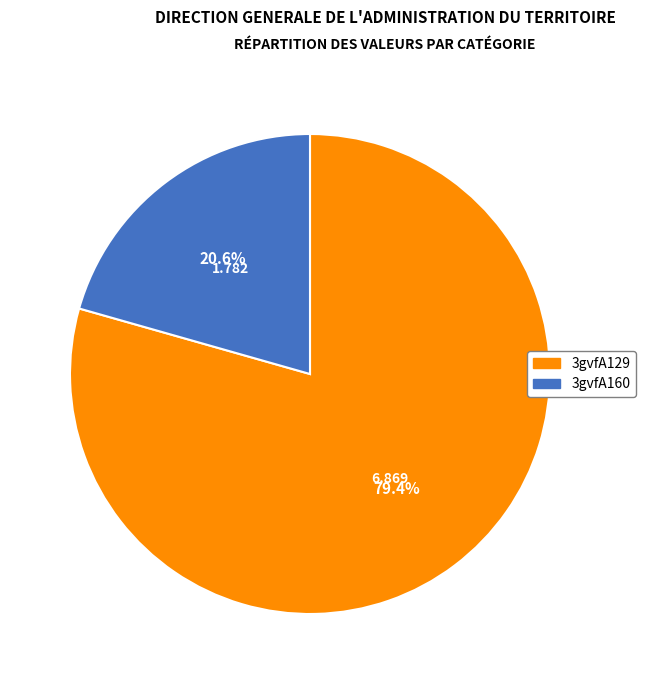

How much of the chart is everything except 3gvfA129?

20.6%